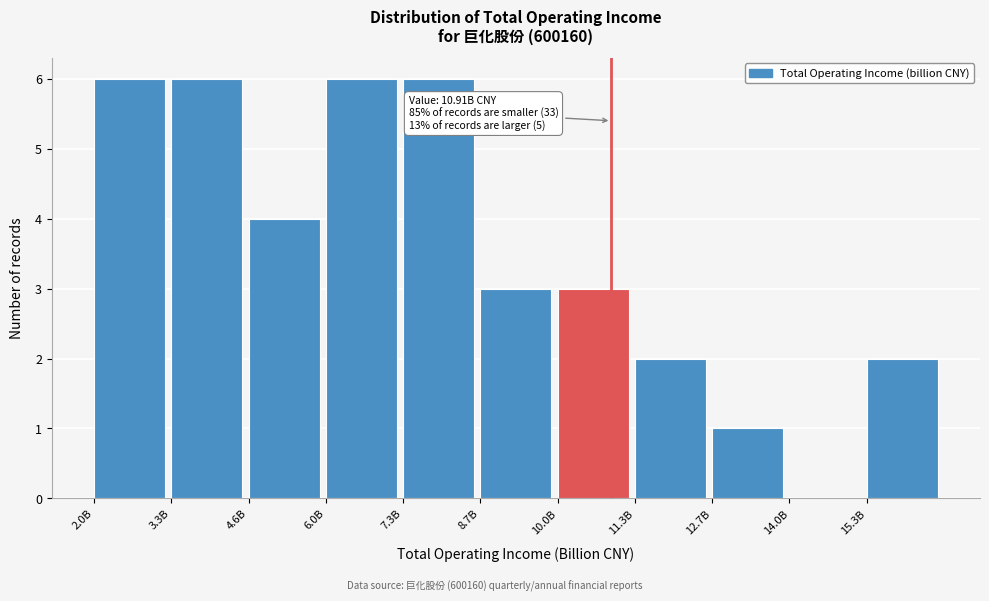

Reading right to left, list all the values displayed in this chart.

15.3B=2	14.0B=0	12.7B=1	11.3B=2	10.0B=3	8.7B=3	7.3B=6	6.0B=6	4.6B=4	3.3B=6	2.0B=6